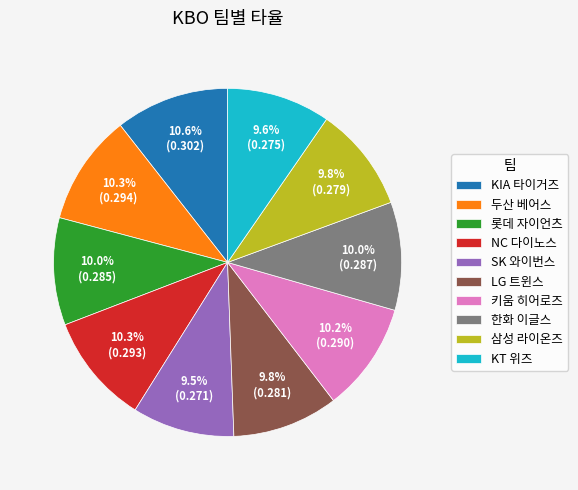

The KIA 타이거즈 slice represents 1% of the pie. True or false?

False